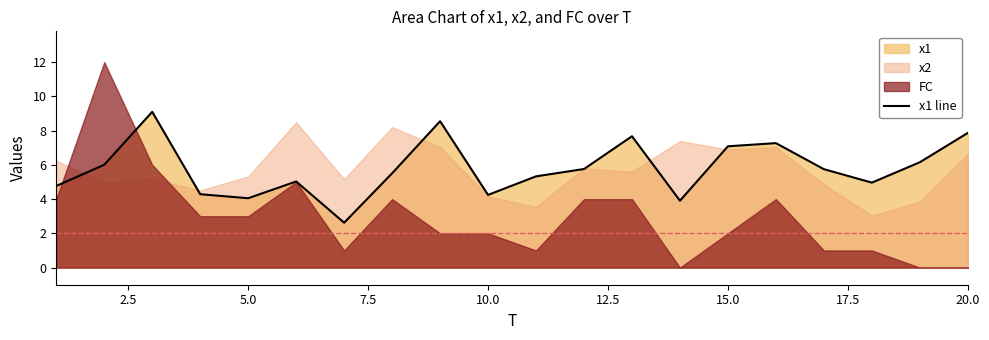

The value of x1 line at 10.0 is 7.2. True or false?

False